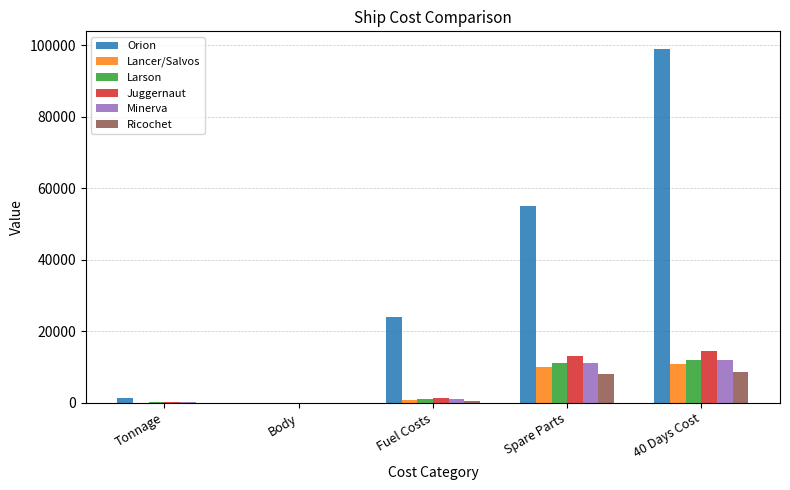

What is the maximum value for Ricochet?

8600